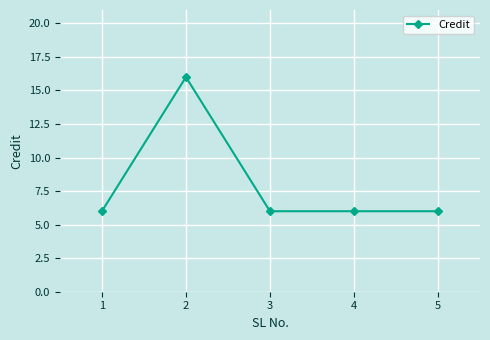

Does the chart display data point markers on the line(s)?

Yes